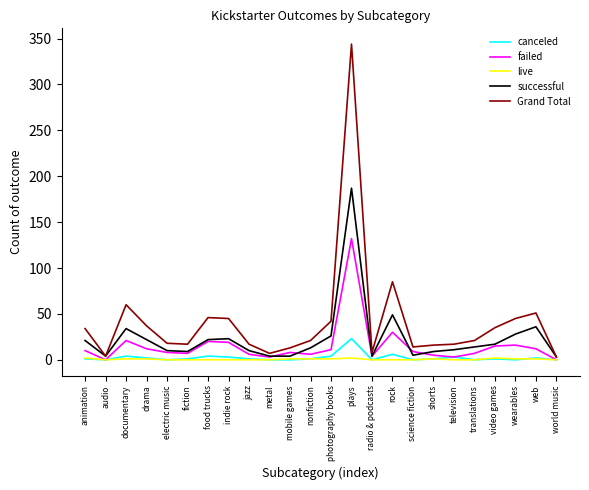

Where is failed nearest to the value 66?

rock